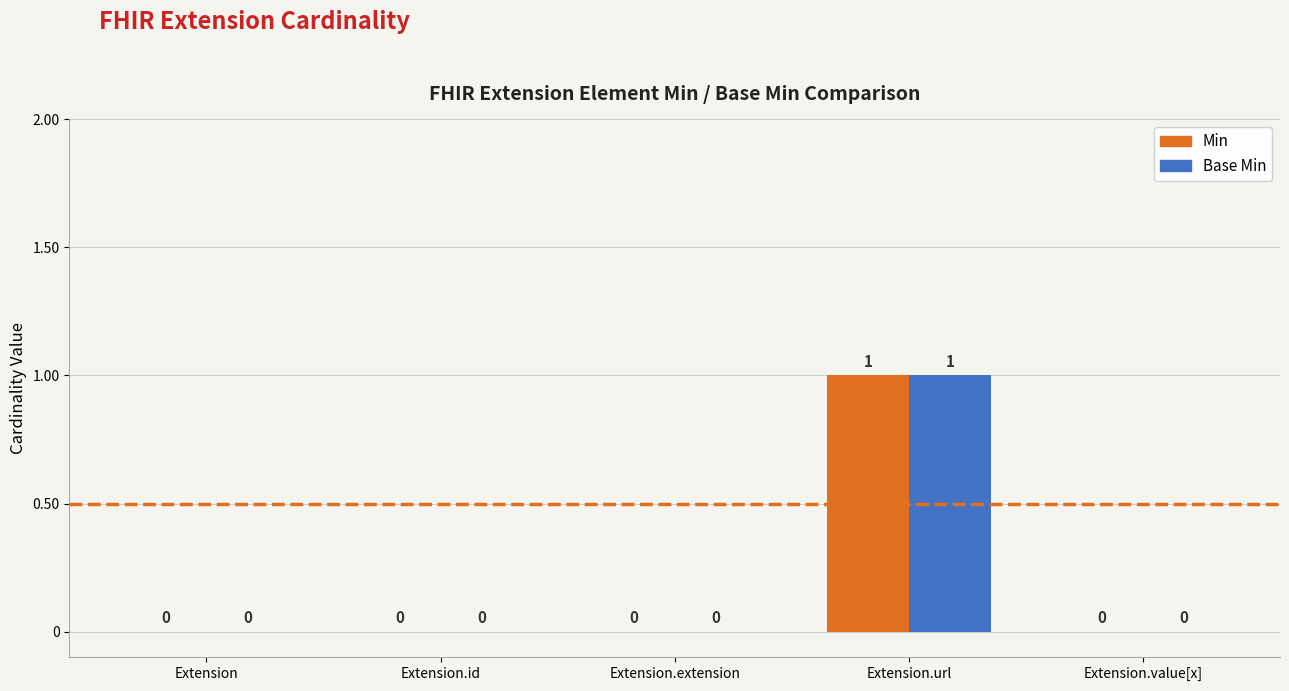

True or false: Base Min has a value of 0 at Extension.id.

True